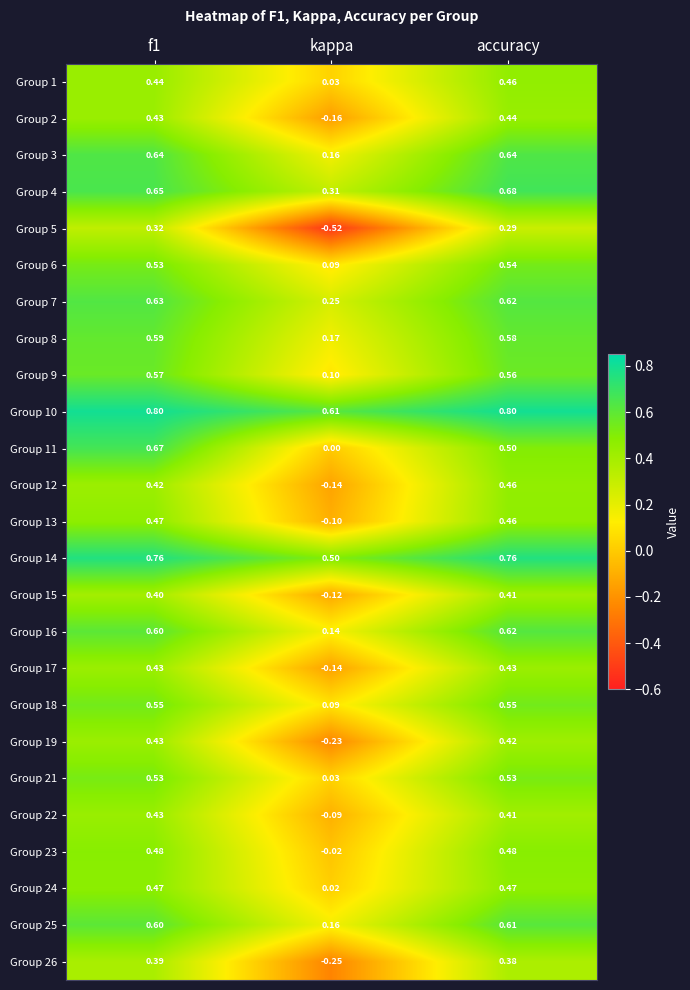

Is the value of Group 25 at accuracy greater than the value of Group 9 at accuracy?

Yes